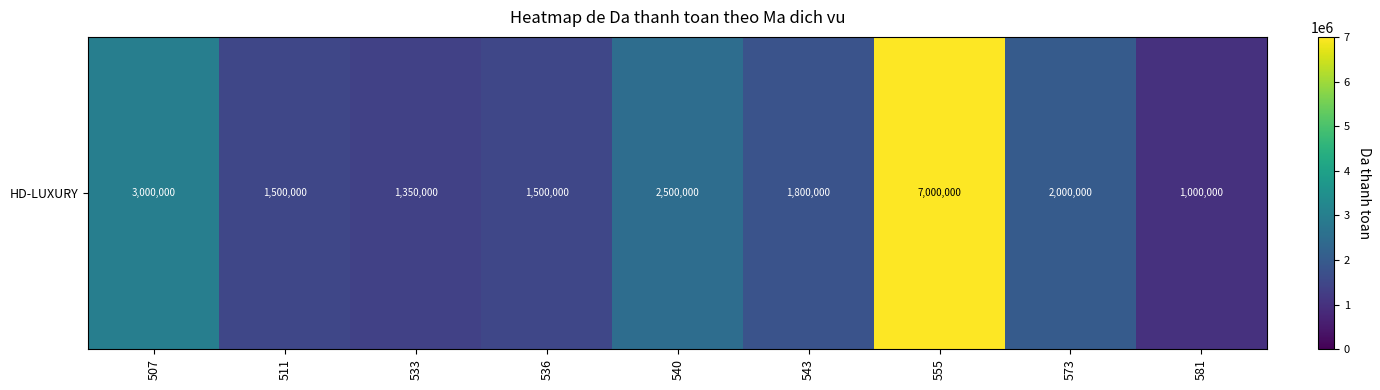

The chart shows a value of 1500000 at 536. True or false?

True